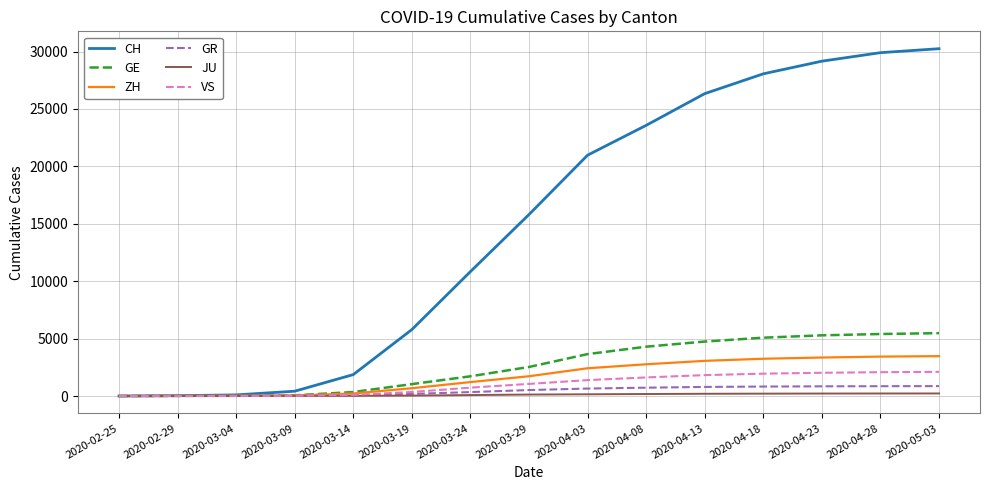

Which series has the largest total across all categories?

CH